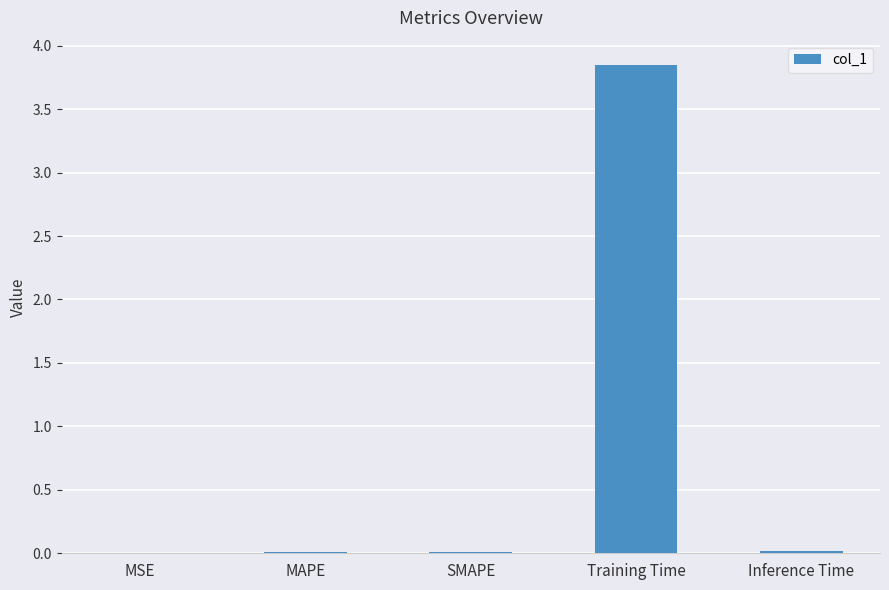

At which category does the chart reach its peak across all series?

Training Time